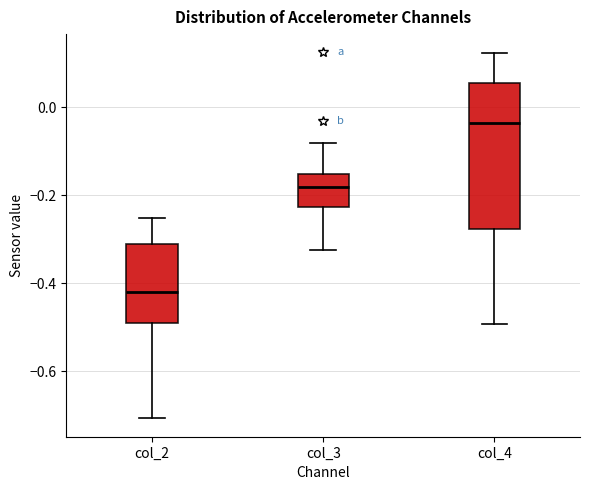

Reading left to right, transcribe this box plot: for each box, give where its median line is, the range the box spans, and where its two whiskers end, as read against the y-axis. The values are not printed on the chart, so give them approximately, as read against the axis.

col_2: median -0.42, box -0.50 to -0.32, whiskers -0.70 to -0.26
col_3: median -0.18, box -0.22 to -0.16, whiskers -0.32 to -0.08
col_4: median -0.04, box -0.28 to 0.06, whiskers -0.50 to 0.12